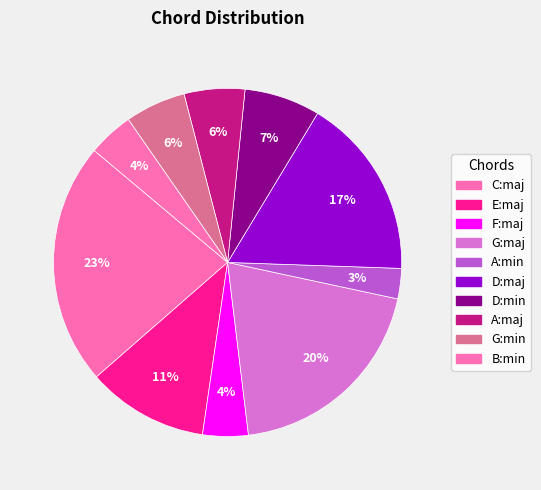

How many slices are in this pie chart?

10